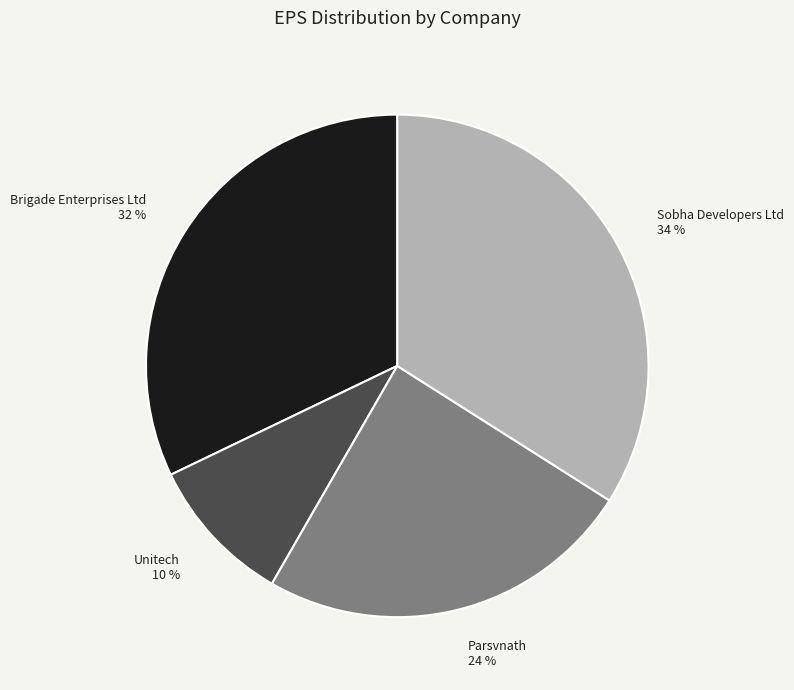

To the nearest percent, what is the average slice percentage?

25%